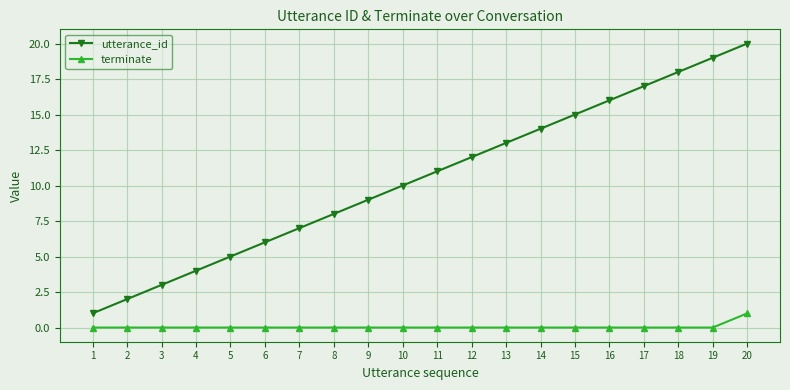

At which label does utterance_id reach its peak?

20